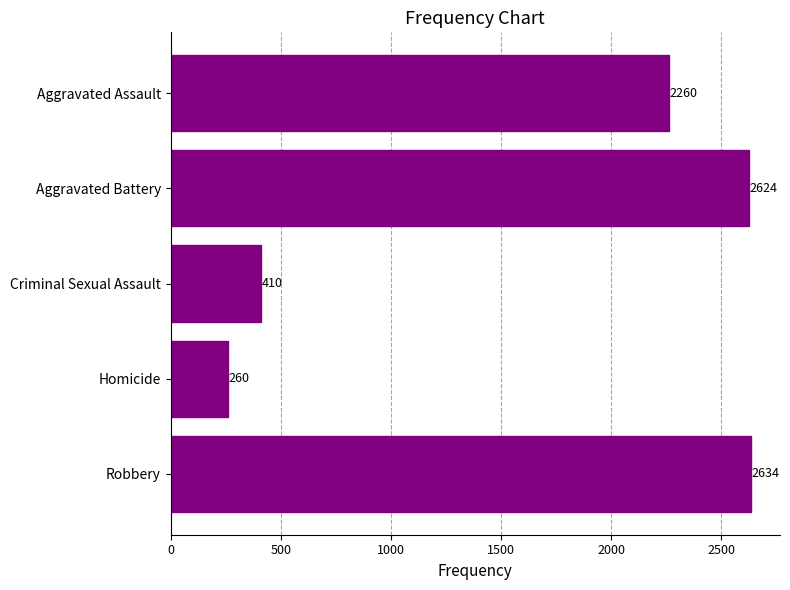

List the labels in order of value, smallest first.

Homicide, Criminal Sexual Assault, Aggravated Assault, Aggravated Battery, Robbery